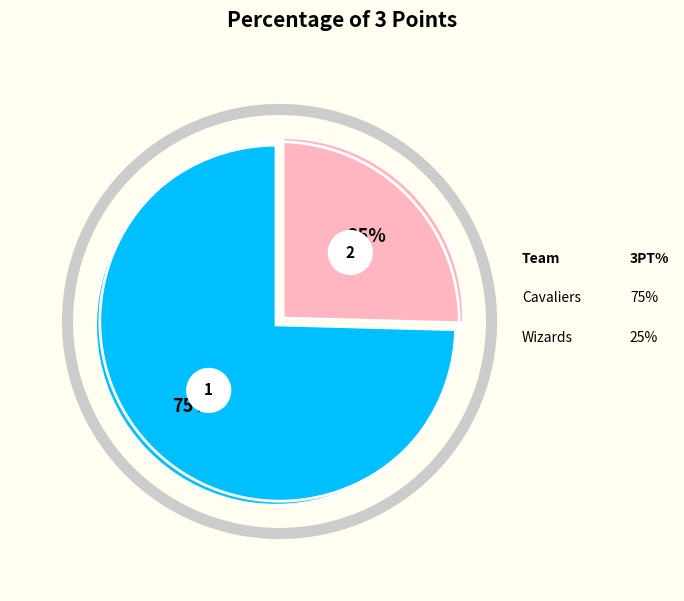

Rank the categories by value from lowest to highest.

Wizards, Cavaliers